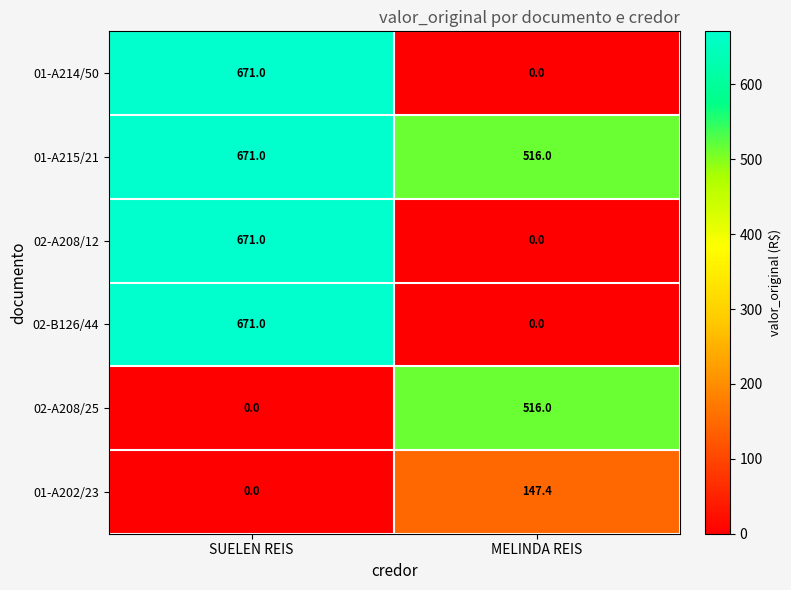

Where is 01-A202/23 nearest to the value 73?

SUELEN REIS